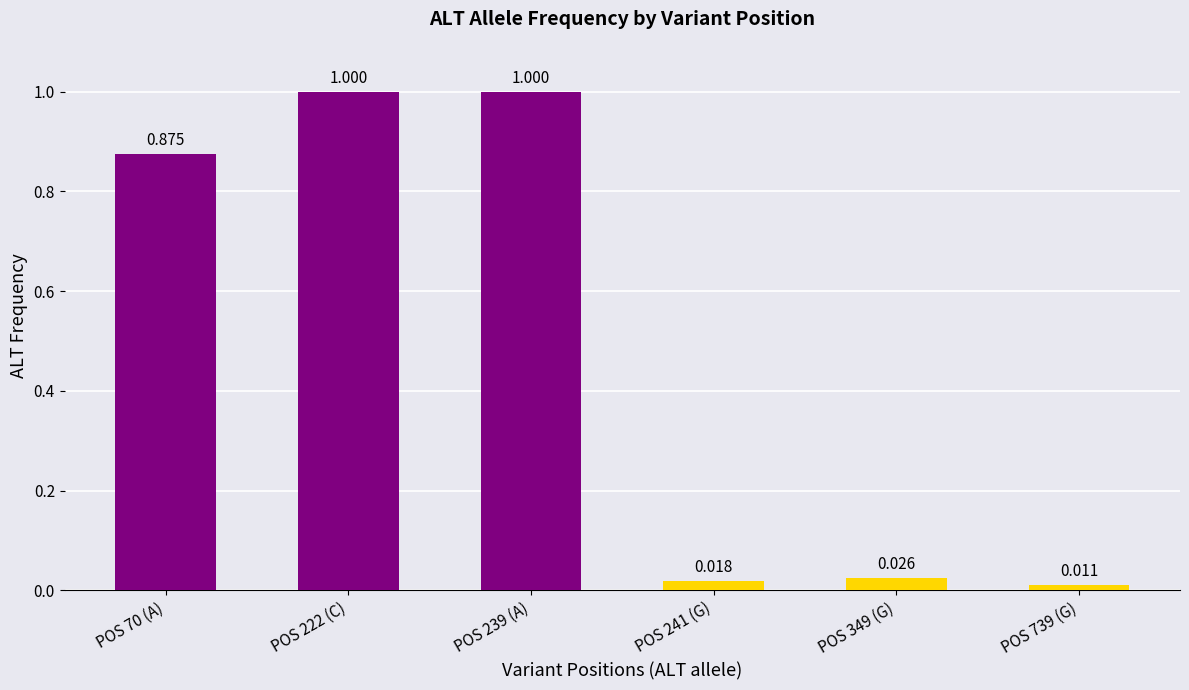

Rank the categories by value from lowest to highest.

POS 739 (G), POS 241 (G), POS 349 (G), POS 70 (A), POS 239 (A), POS 222 (C)